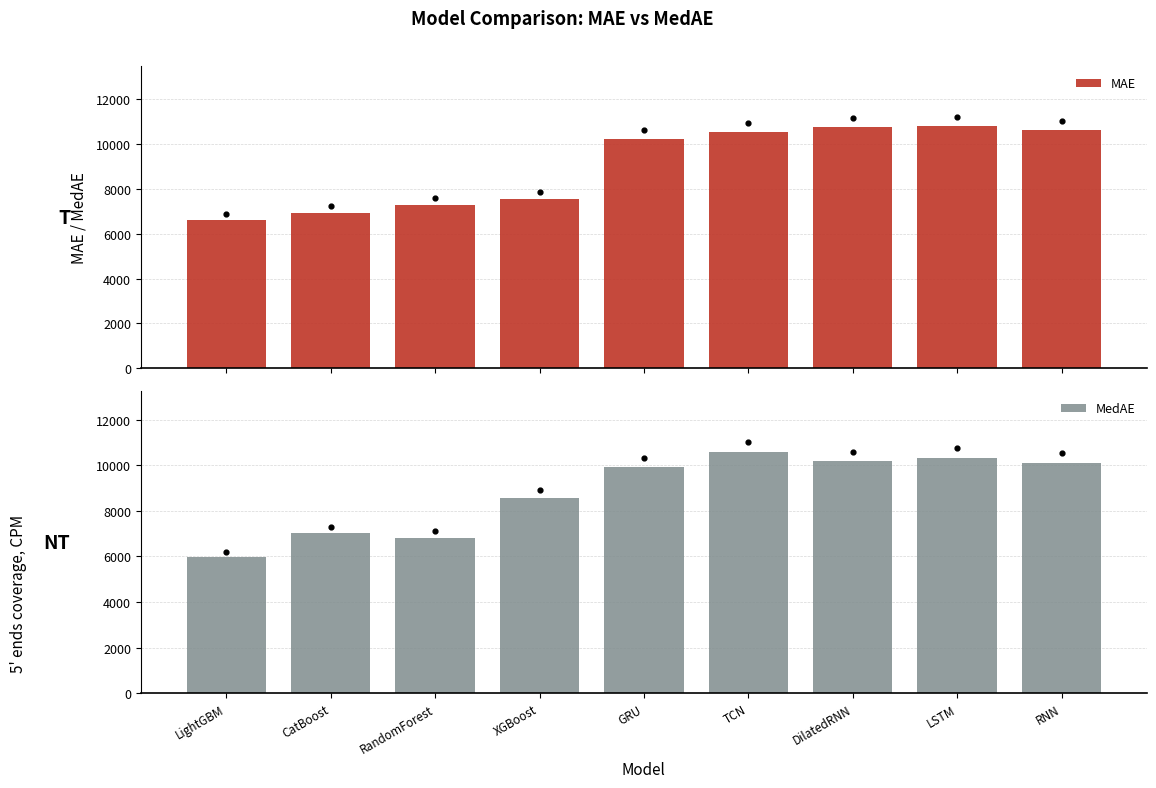

What are all the series names shown in the legend?

MAE, MedAE